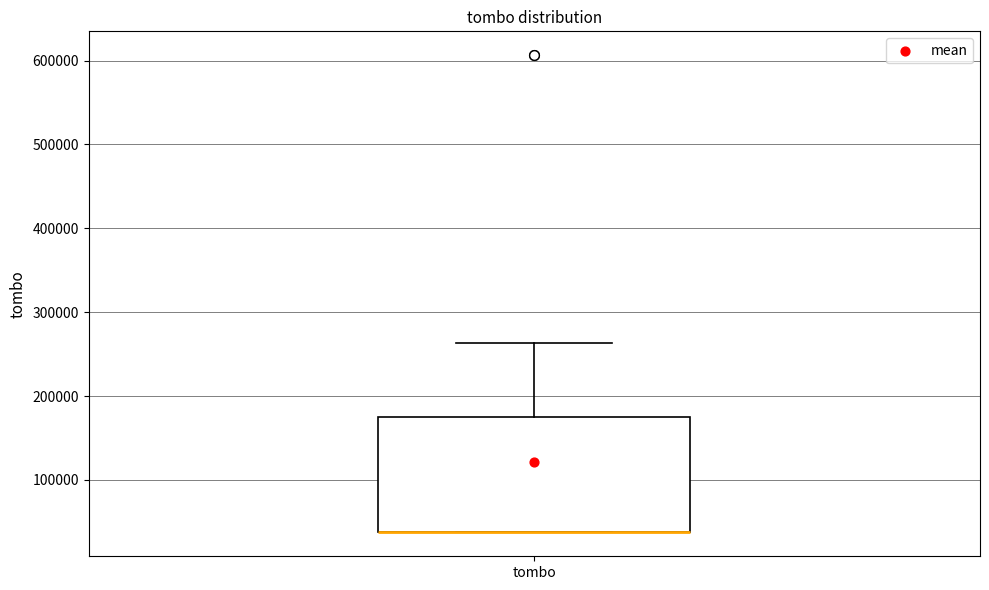

Where does the upper whisker of the box for tombo end on the y-axis? The values are not printed on the chart, so give them approximately, as read against the axis.

260000